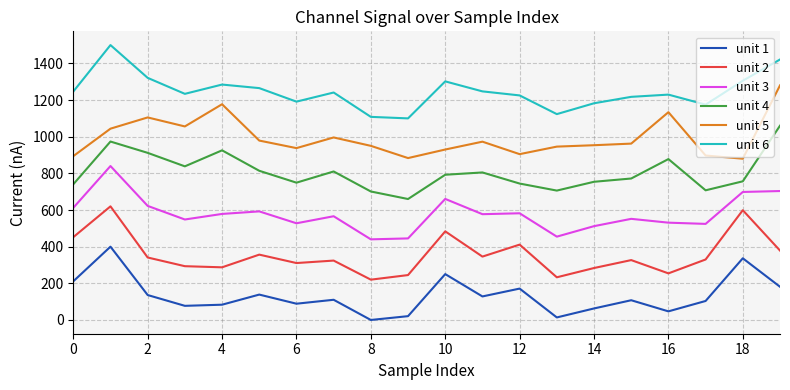

What is the difference between the maximum and minimum values in the unit 6 series?

400.0